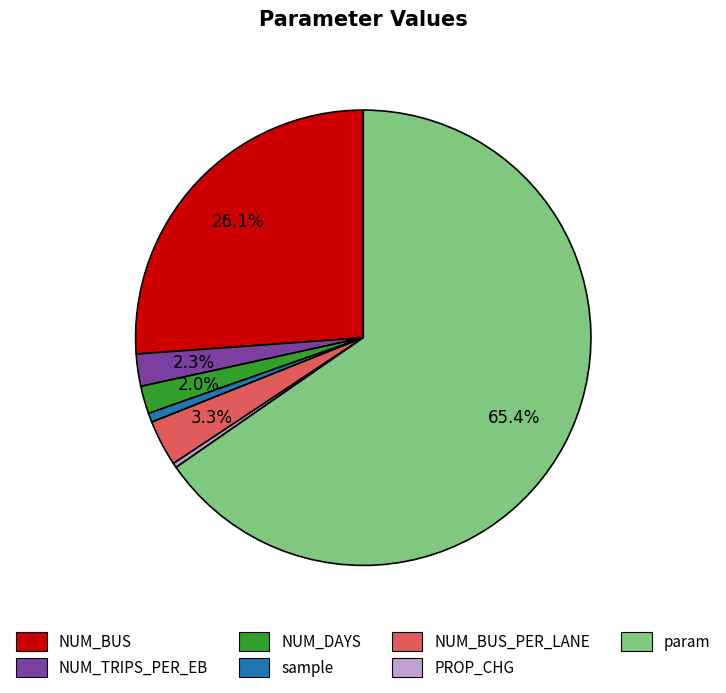

Does any single category account for the majority?

Yes